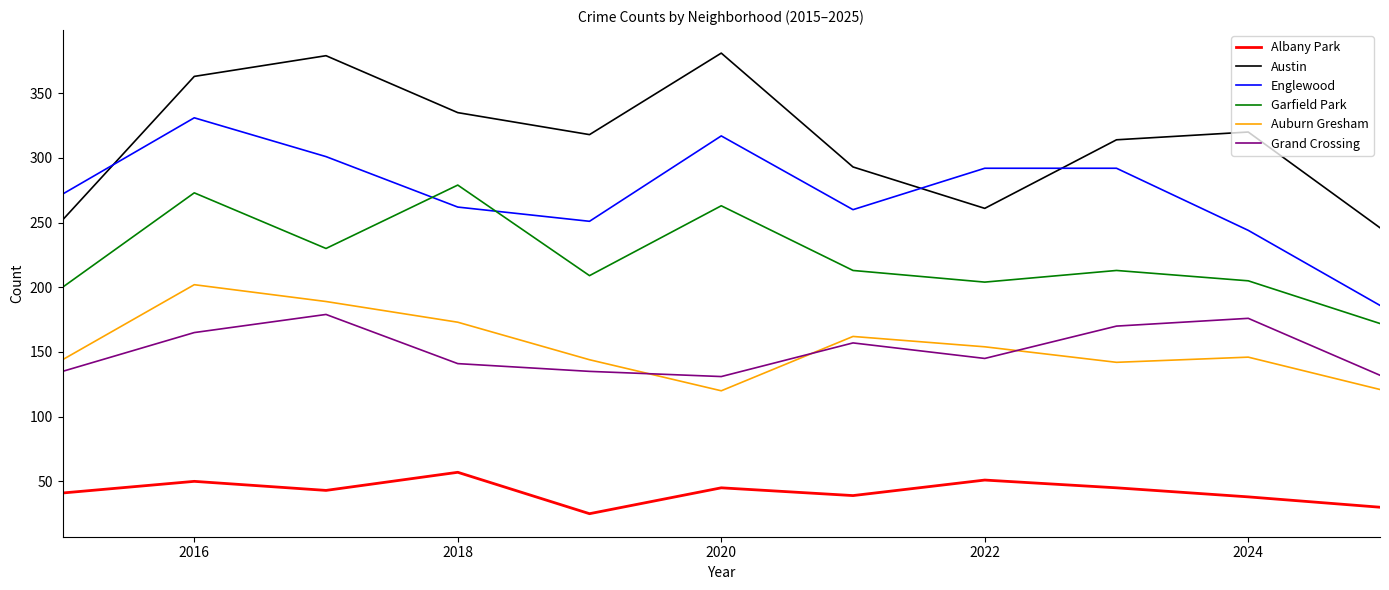

Which series has the largest total across all categories?

Austin